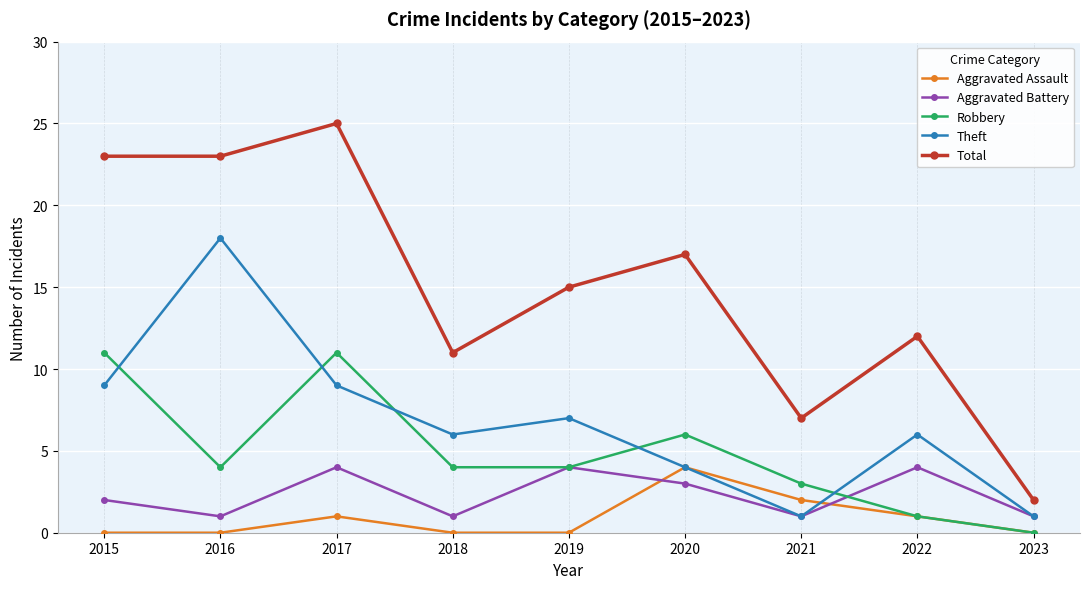

True or false: Aggravated Battery and Total cross at least once.

False